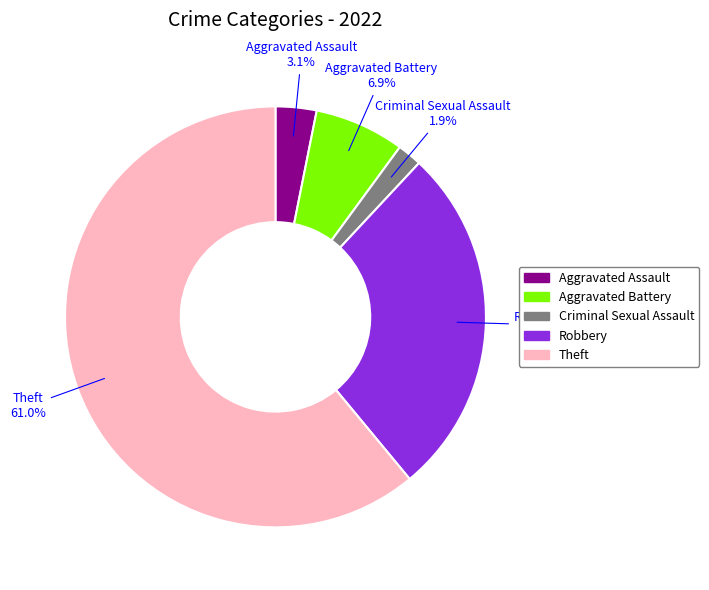

Is there any slice that represents more than half of the pie?

Yes